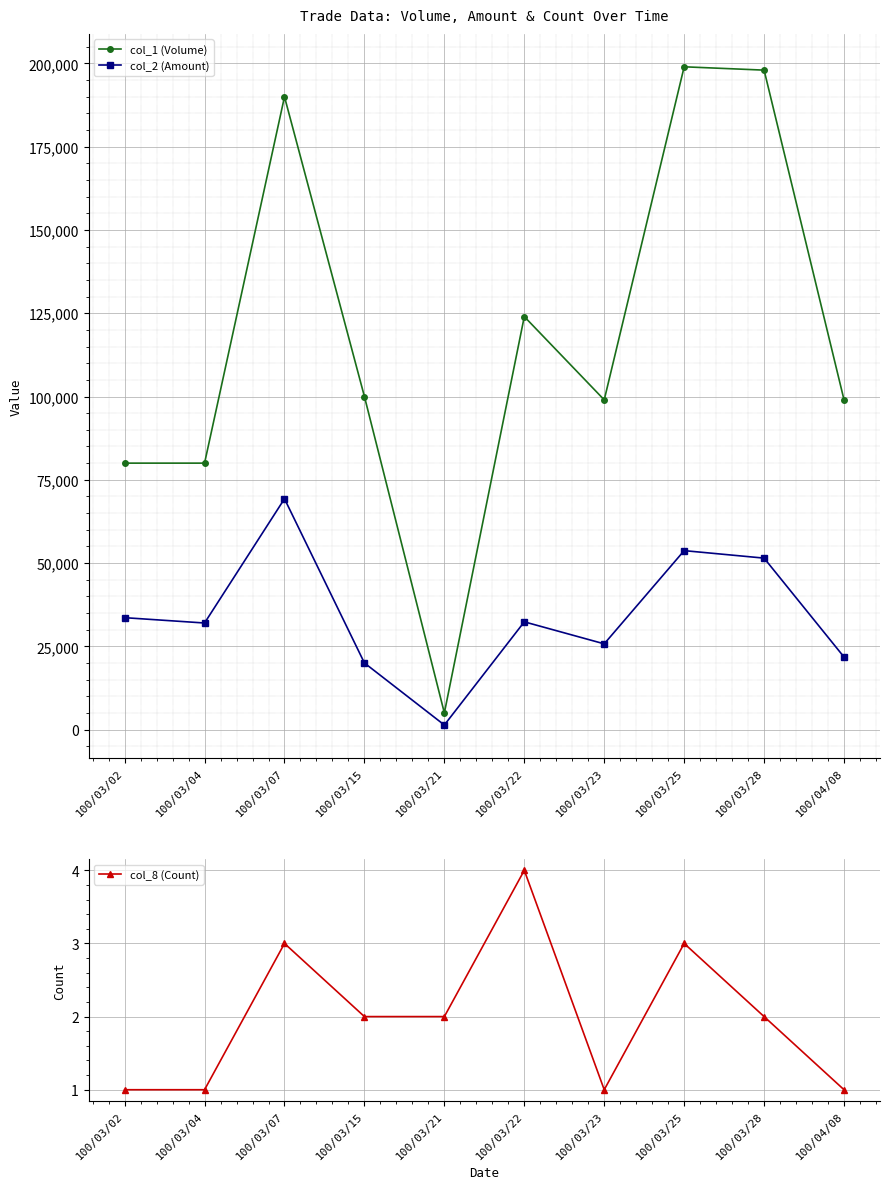

Which series has the widest spread of values?

col_1 (Volume)